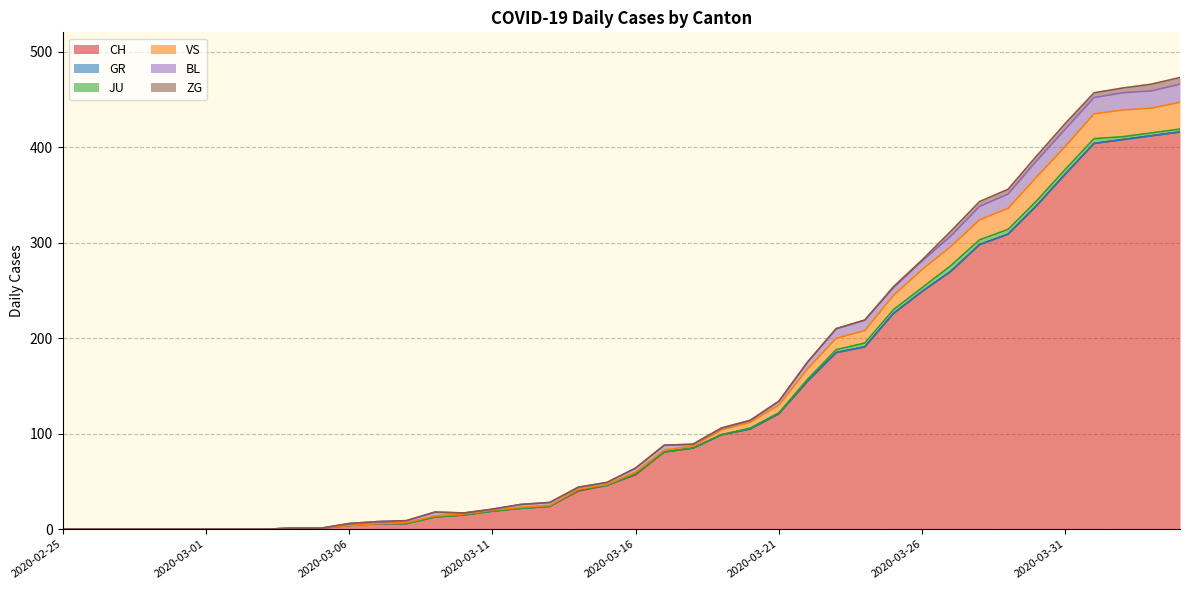

What is the greatest value displayed?

416